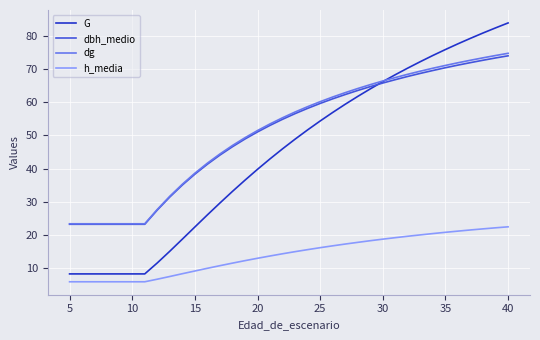

What is the highest value of the dg series?

74.8